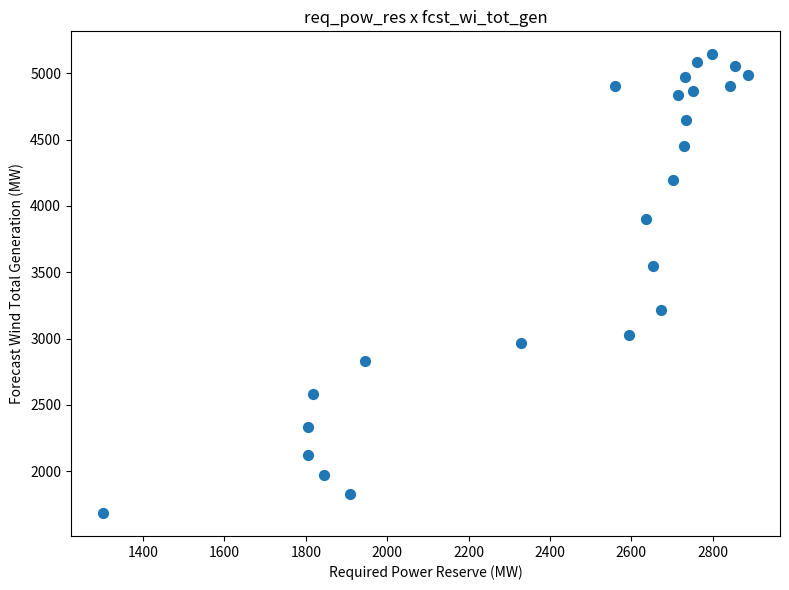

What is the range of Y values (max minus min)?

3459